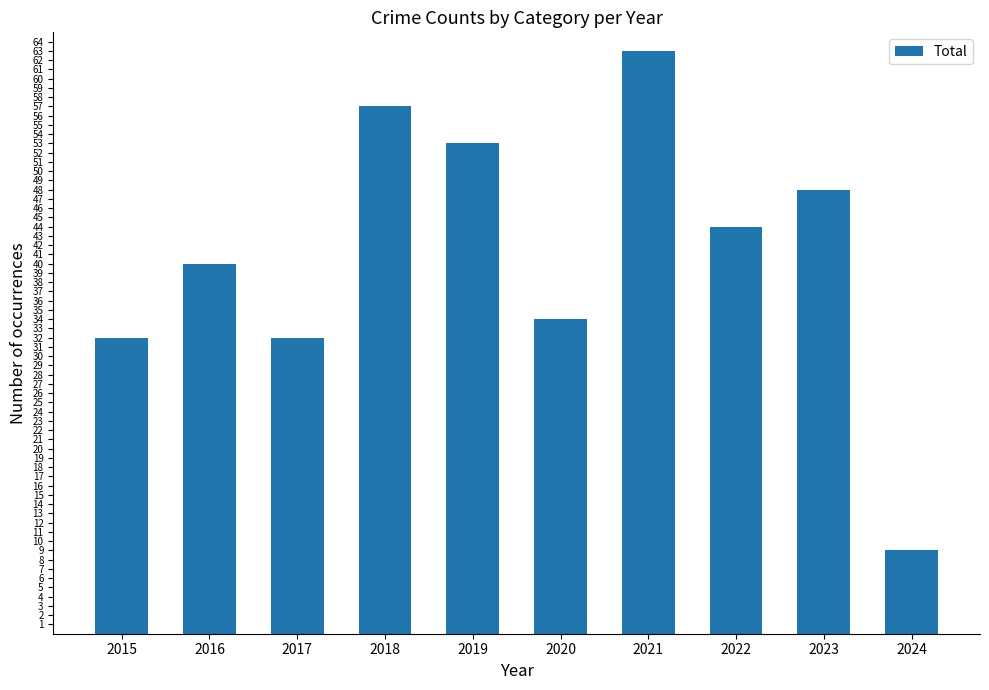

What is the sum of the values at 2023 and 2022?

92